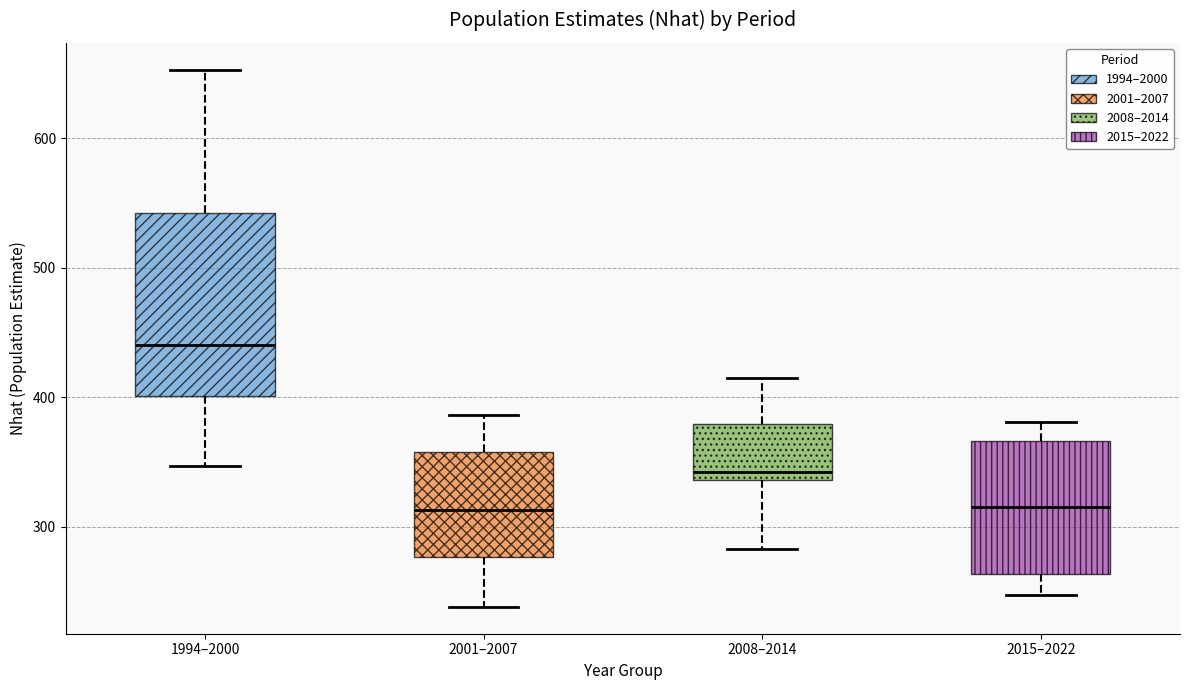

Reading left to right, read every box against the y-axis: the position of its median line, the range the box covers, and the ends of its whiskers. The values are not printed on the chart, so give them approximately, as read against the axis.

1994–2000: median 440, box 400 to 540, whiskers 350 to 650
2001–2007: median 310, box 280 to 360, whiskers 240 to 390
2008–2014: median 340 (just above the box's lower edge), box 340 to 380, whiskers 280 to 420
2015–2022: median 320, box 260 to 370, whiskers 250 to 380